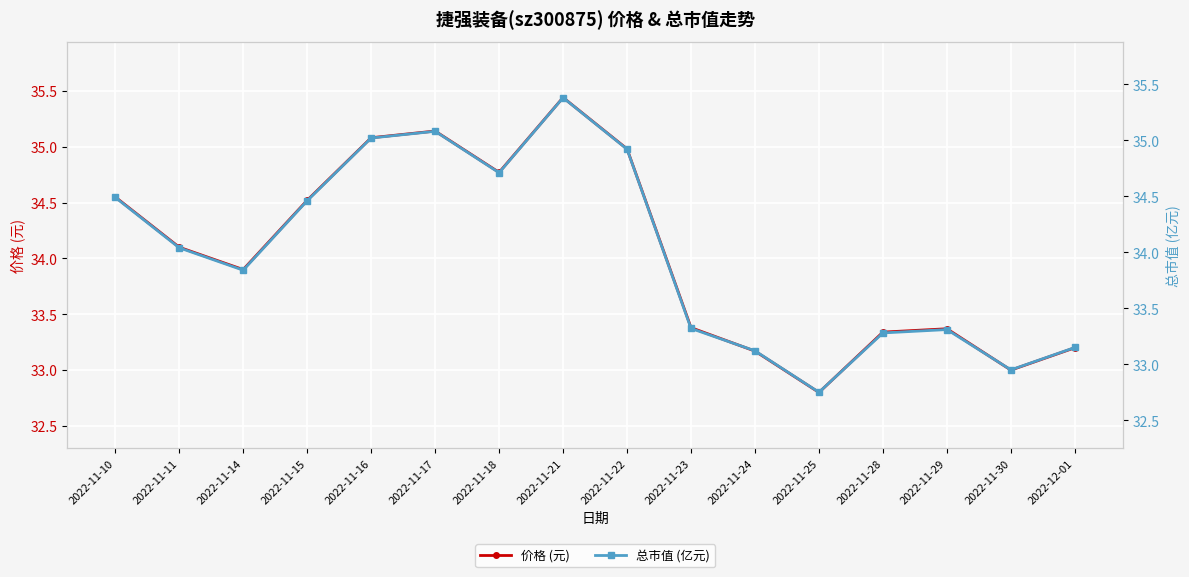

Where is the first local maximum for 价格 (元)?

2022-11-17